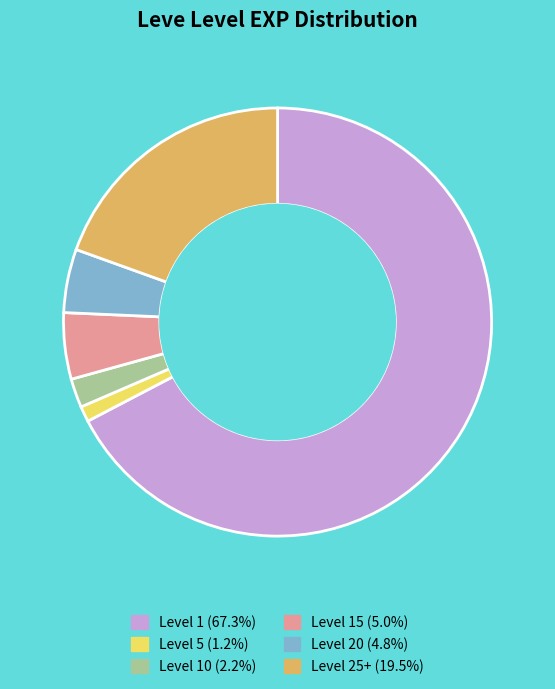

Count the number of slices in the pie.

6